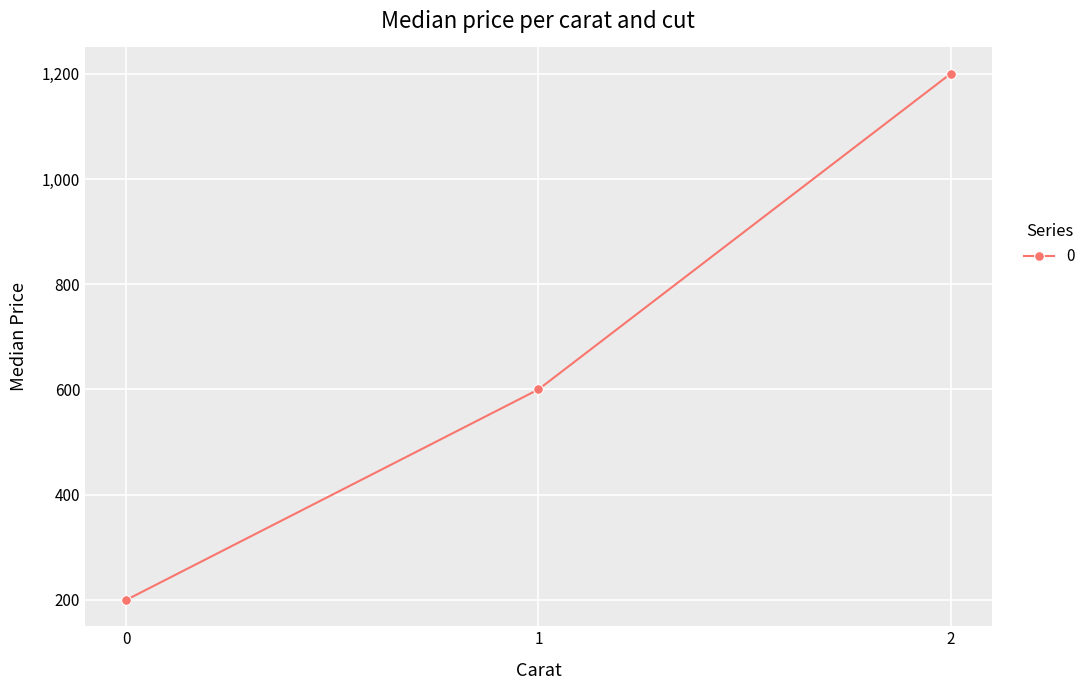

What is the approximate value at 1?

600